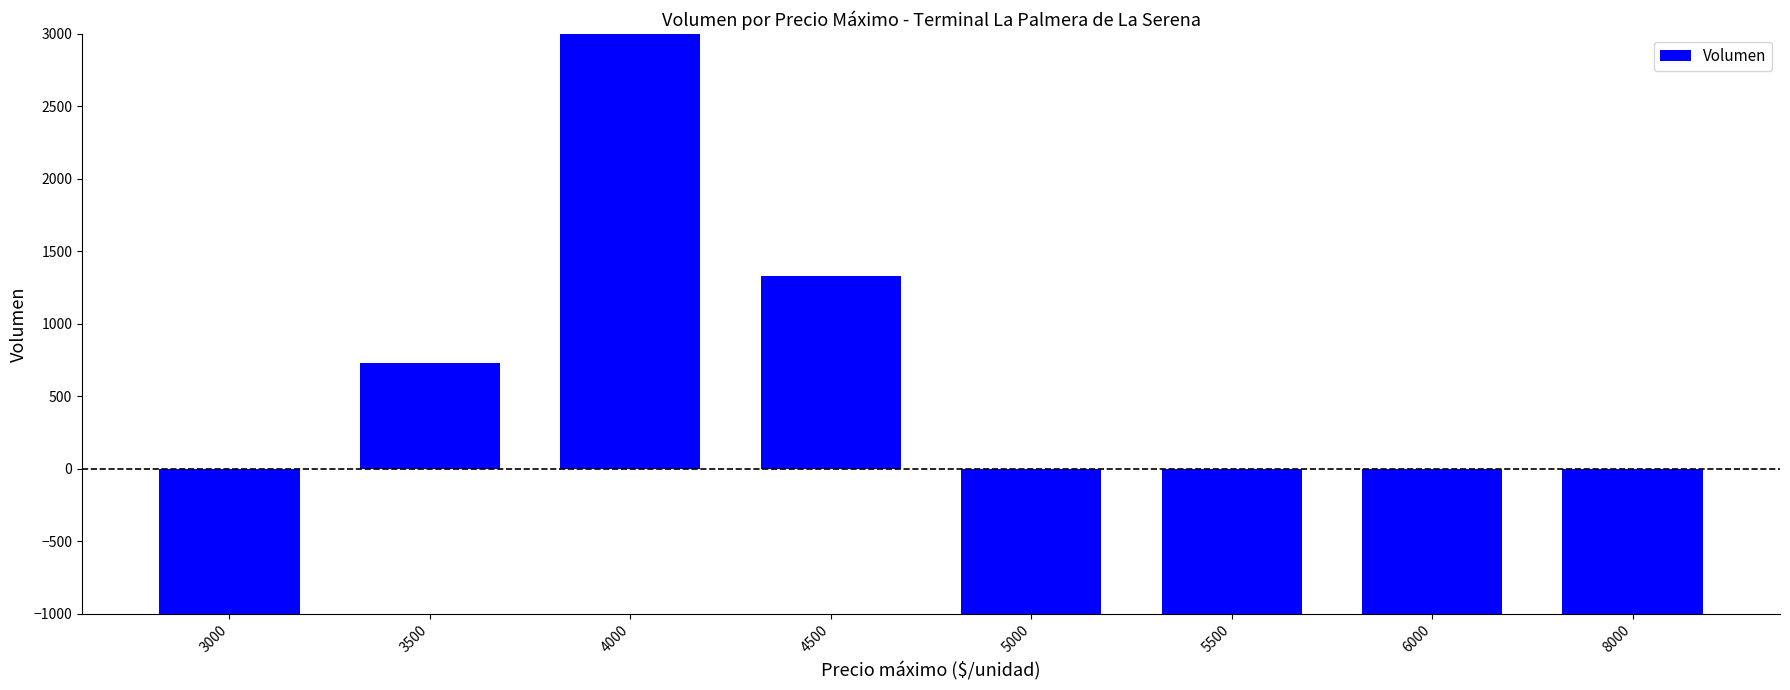

At which category does the chart reach its peak across all series?

4000